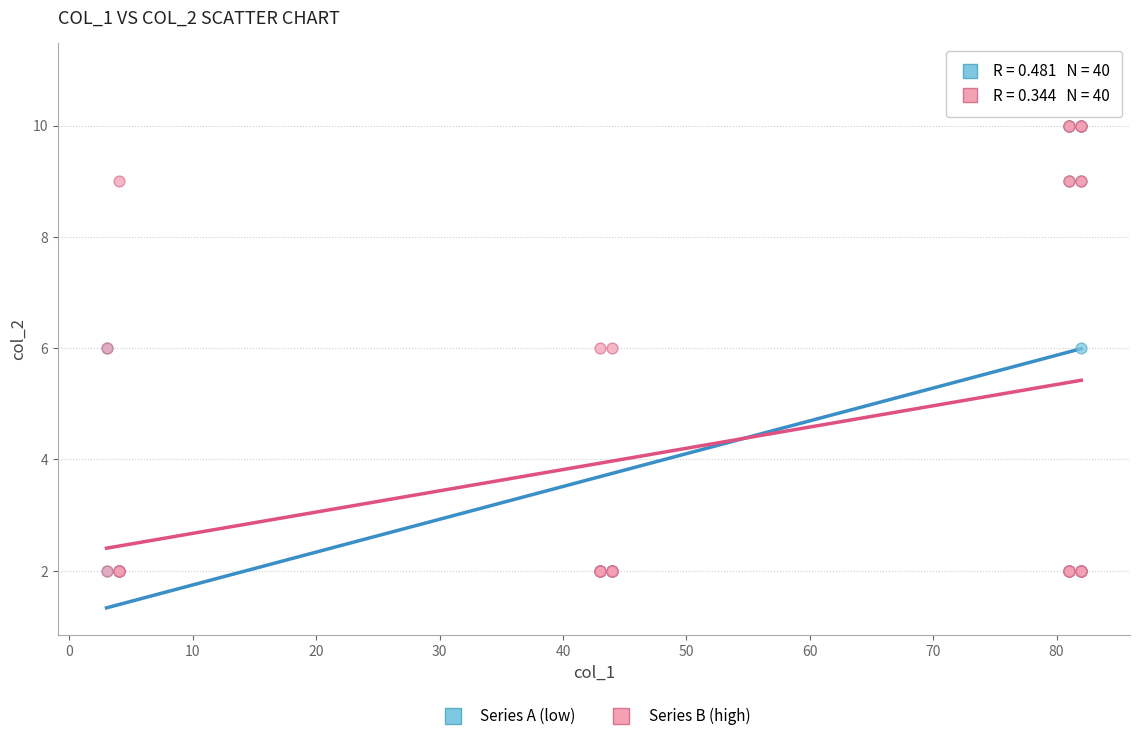

What are all the series names shown in the legend?

Series A (low), Series B (high)